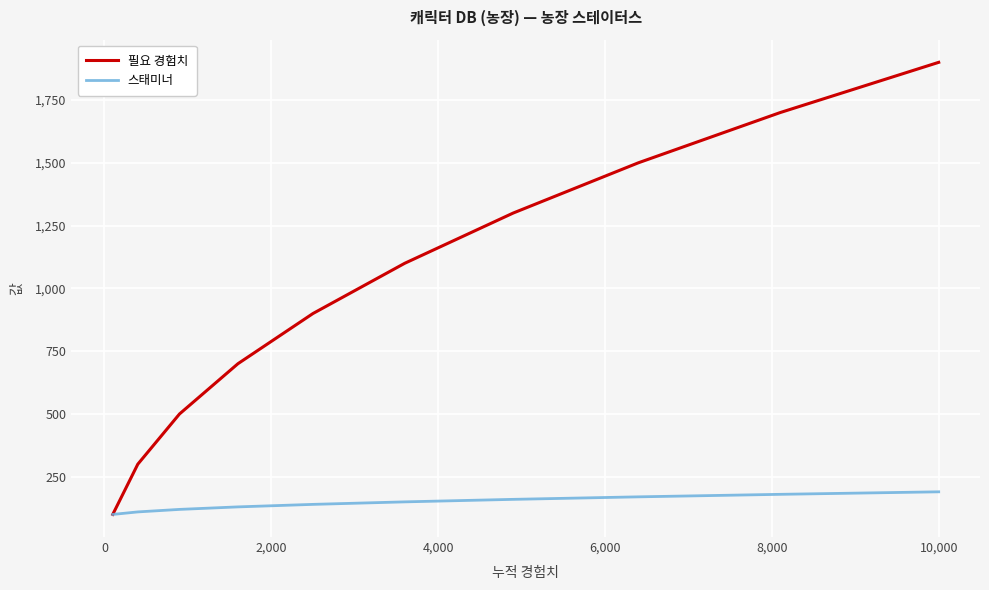

What are all the series names shown in the legend?

필요 경험치, 스태미너